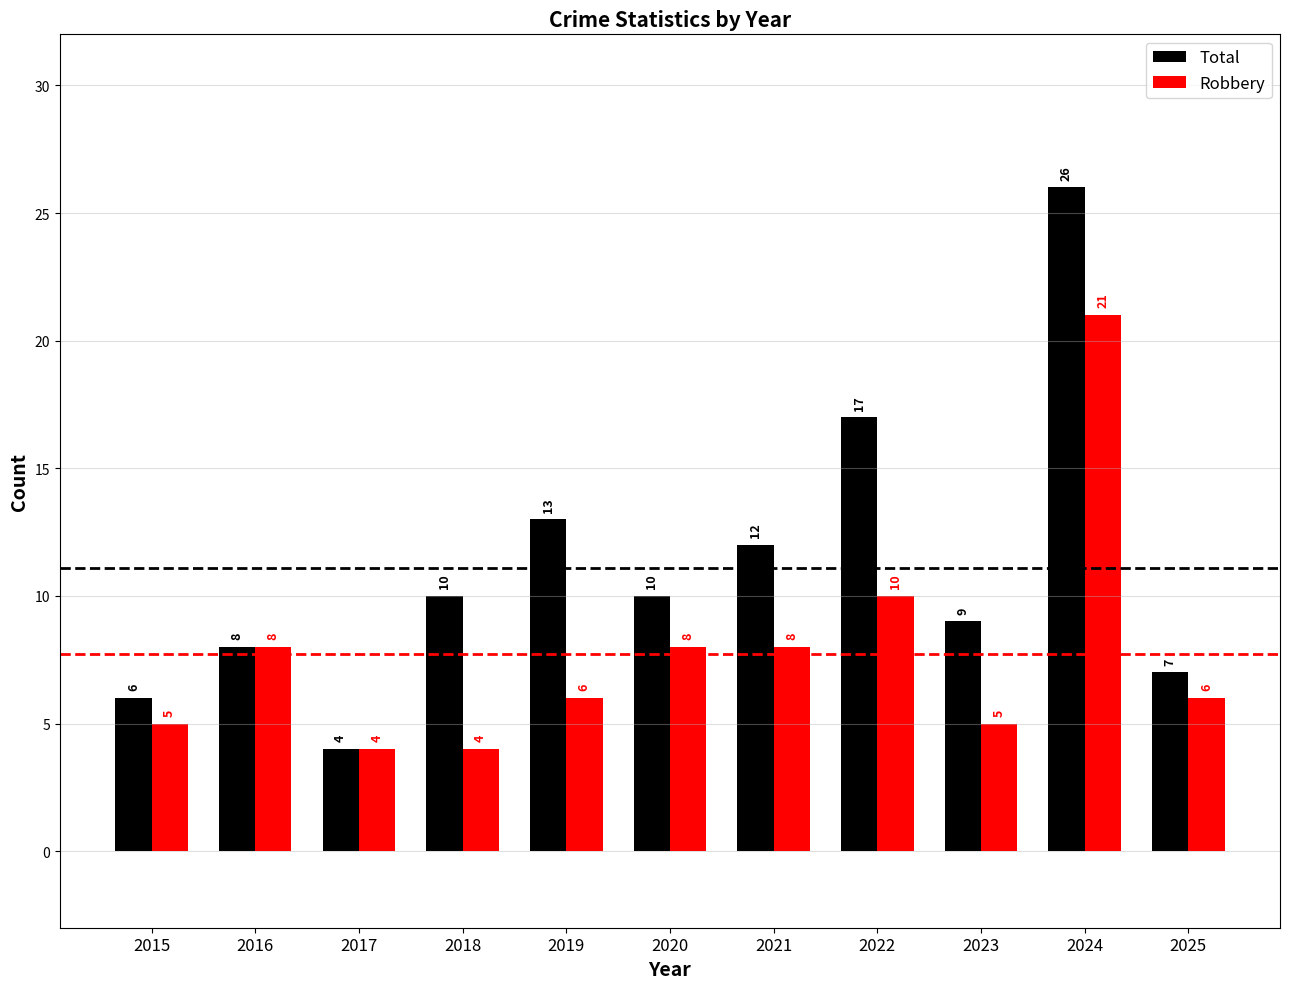

What is the total value across all series at 2020?

18